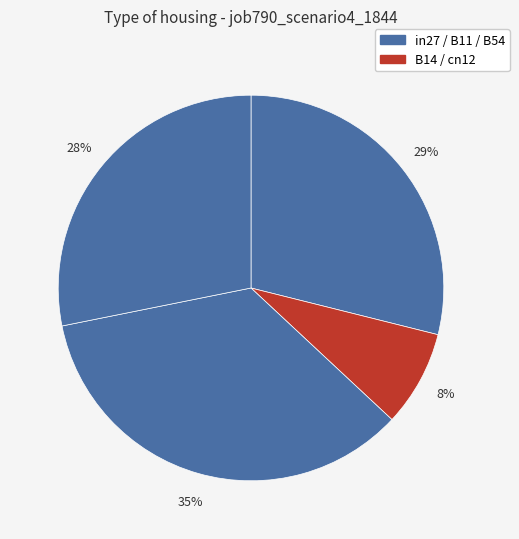

Which slice is the smallest?

cn12